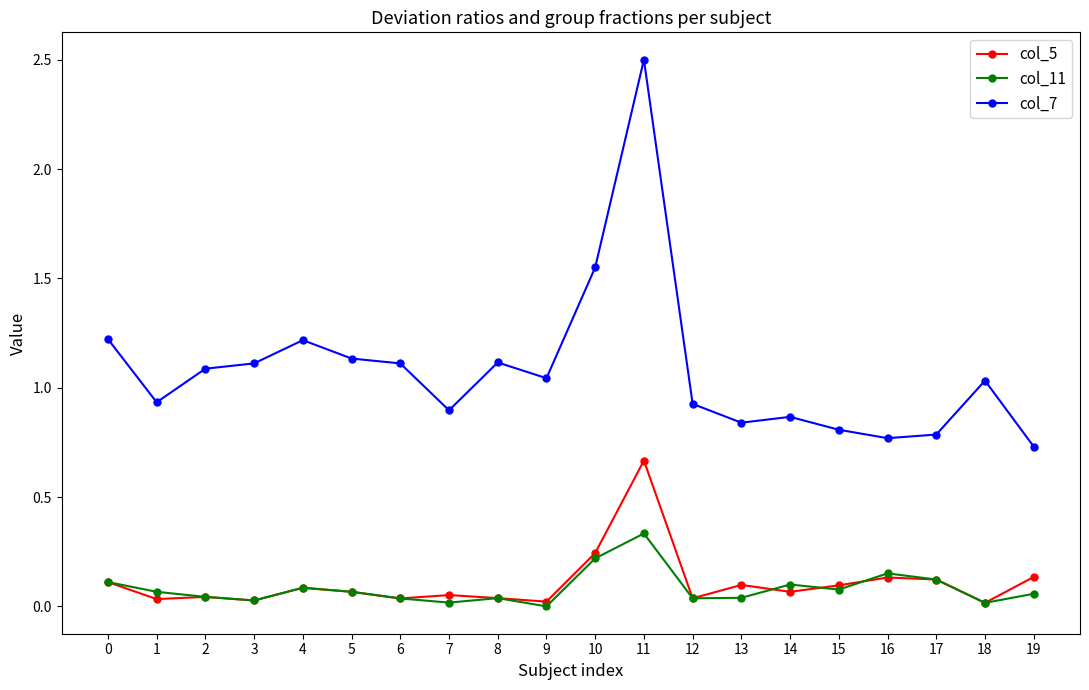

Which category has the highest value in the col_5 series?

11